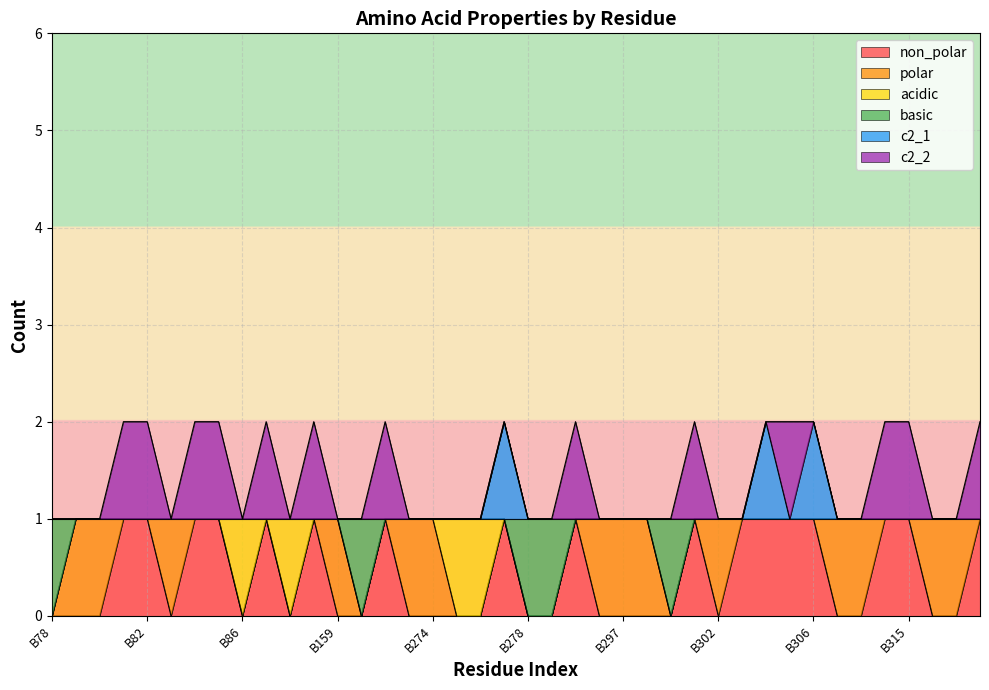

True or false: non_polar has more than 2 points higher than both neighbors.

True